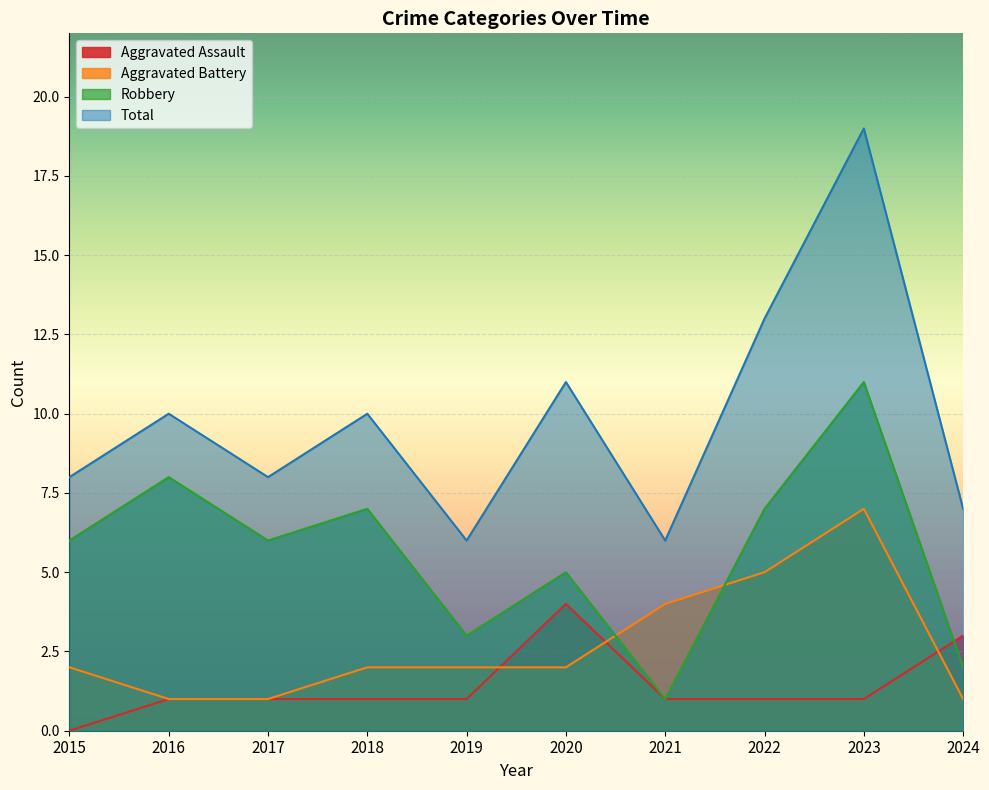

At which category is the sum across all series the highest?

2023